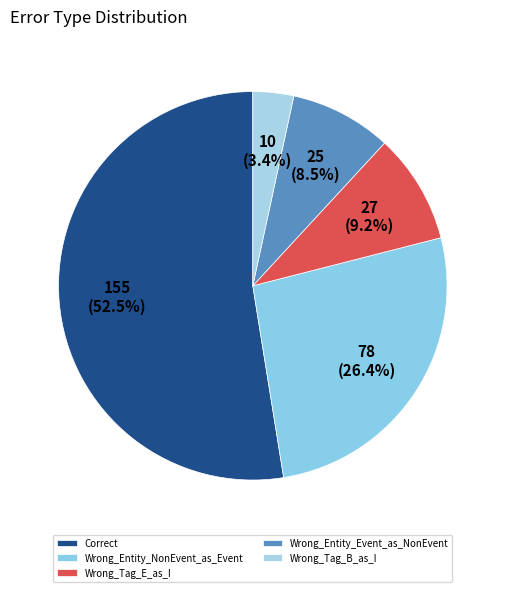

To the nearest percent, what portion does Wrong_Tag_B_as_I represent?

3%